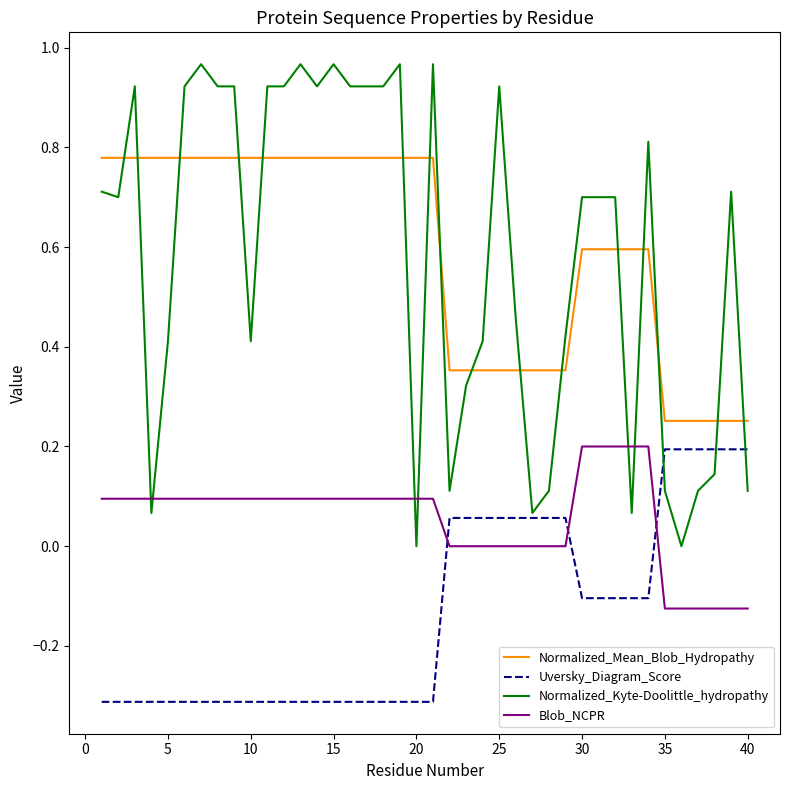

What is the sum of all Uversky_Diagram_Score values?

-5.5